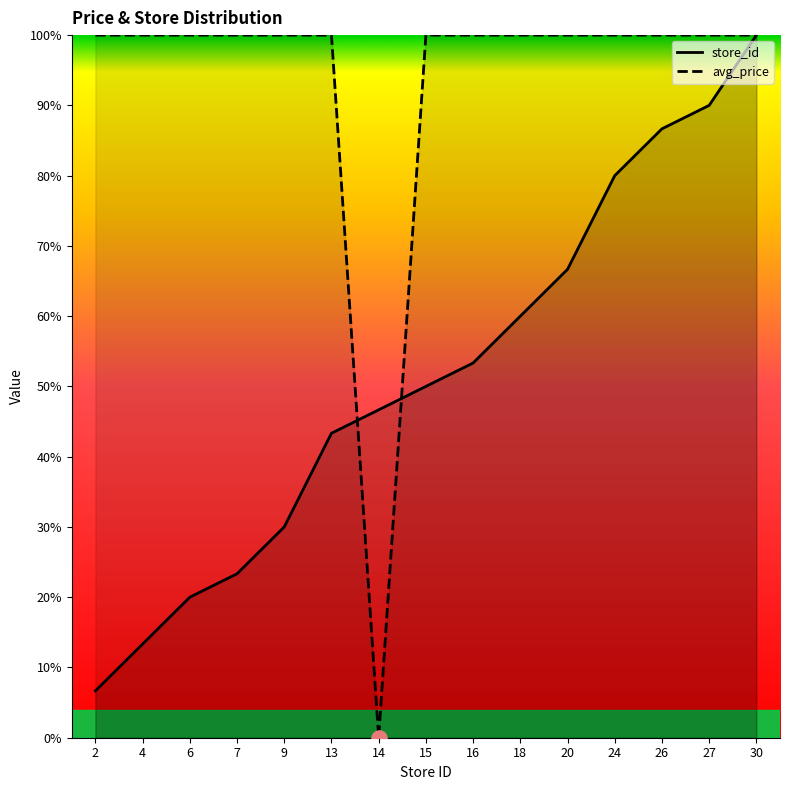

What is the total value across all series at 15?

150.0